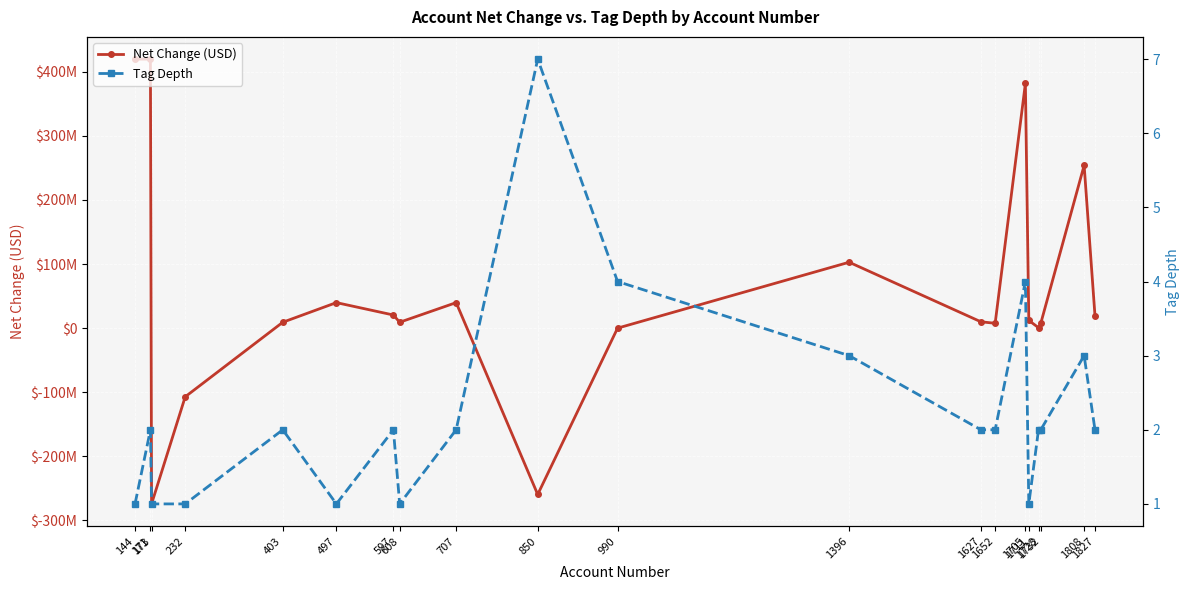

What is the sum of all Tag Depth values?

45